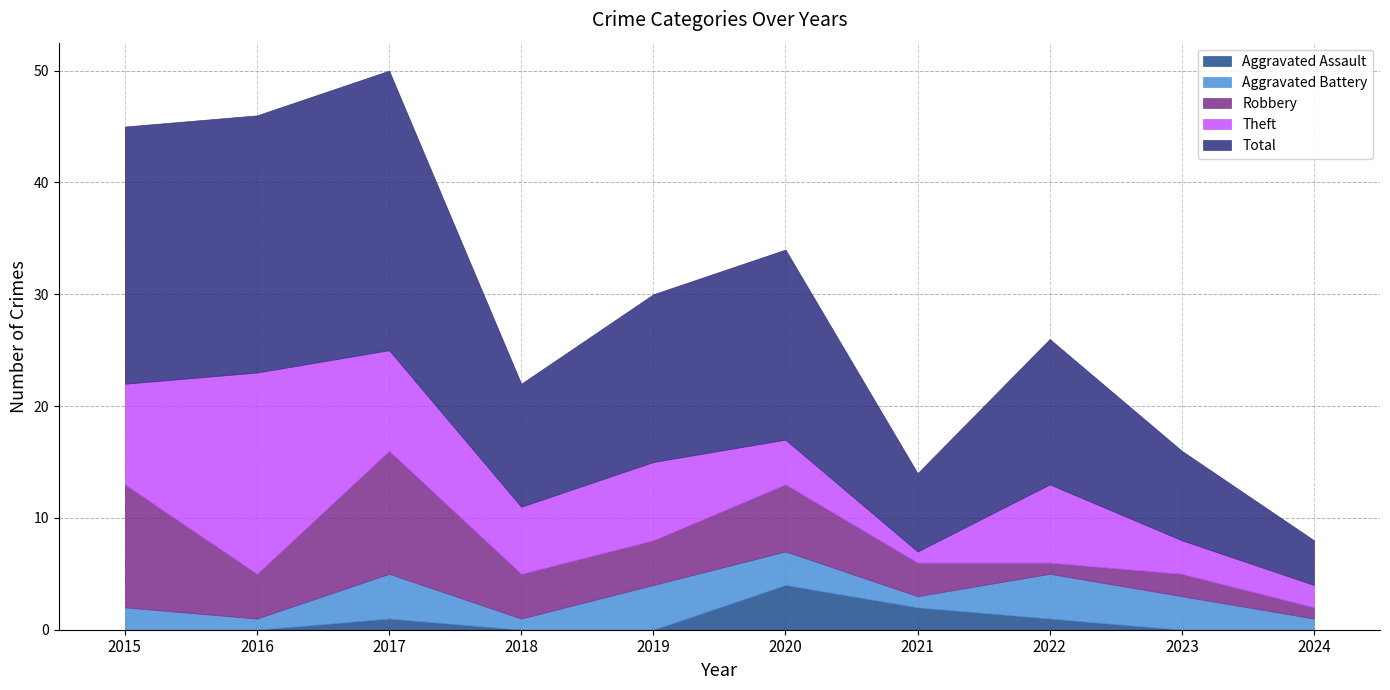

What are all the series names shown in the legend?

Aggravated Assault, Aggravated Battery, Robbery, Theft, Total